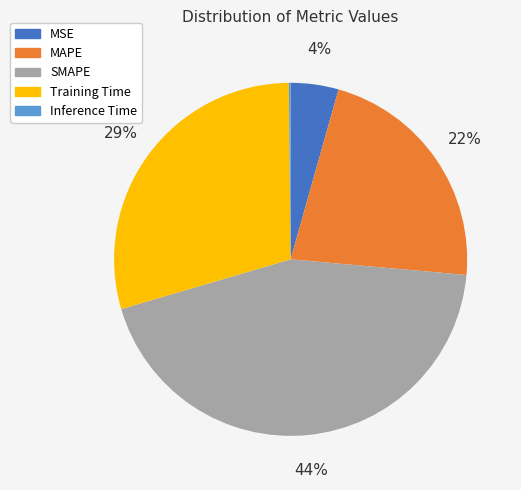

Is SMAPE the majority of the pie?

No